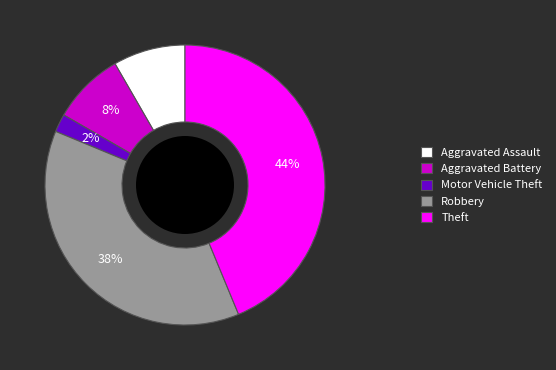

Does Theft account for over 50% of the chart?

No